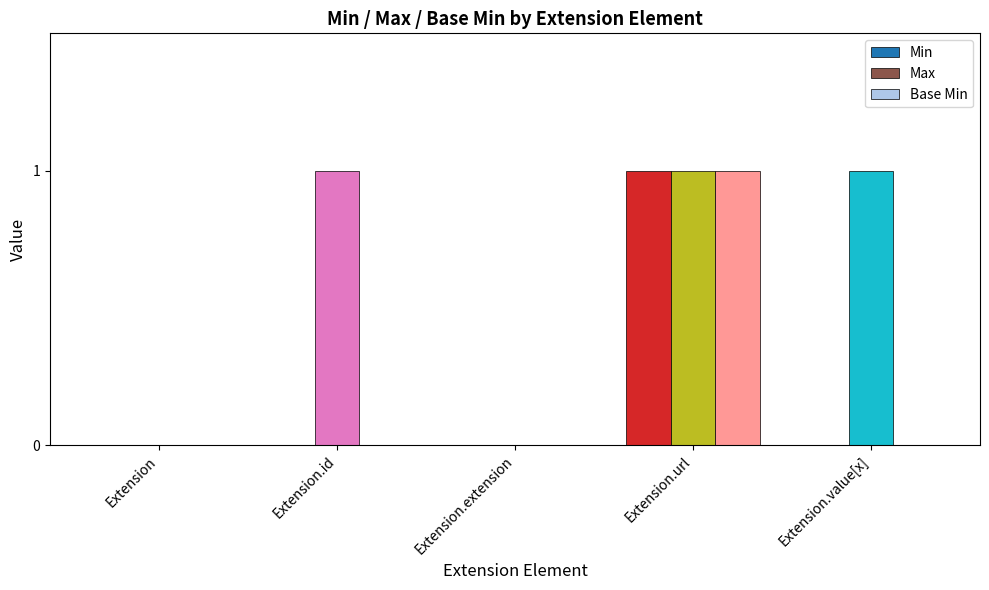

Which series has the largest total across all categories?

Max